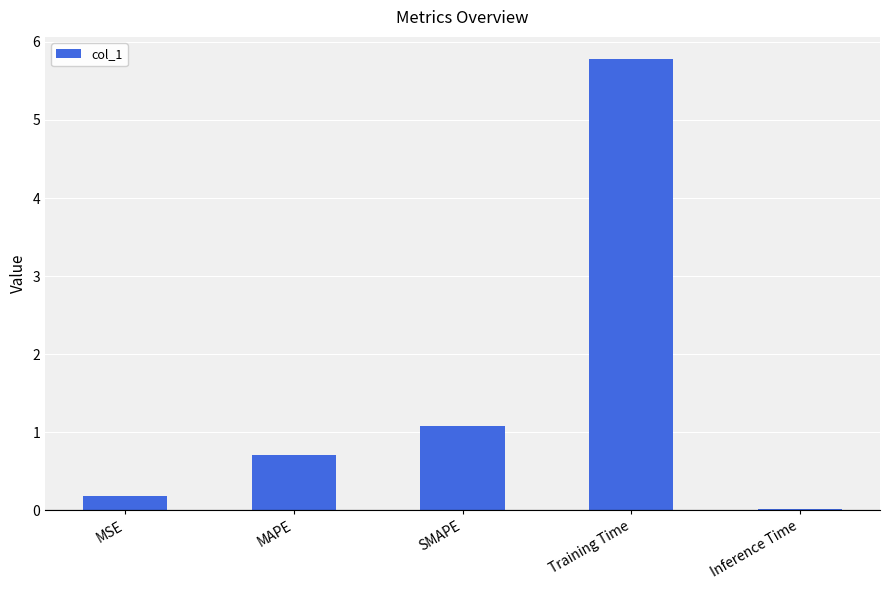

List the labels in order of value, smallest first.

Inference Time, MSE, MAPE, SMAPE, Training Time